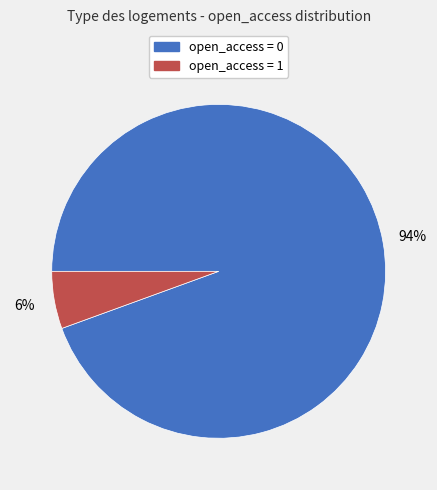

Is there a majority slice in this chart?

Yes